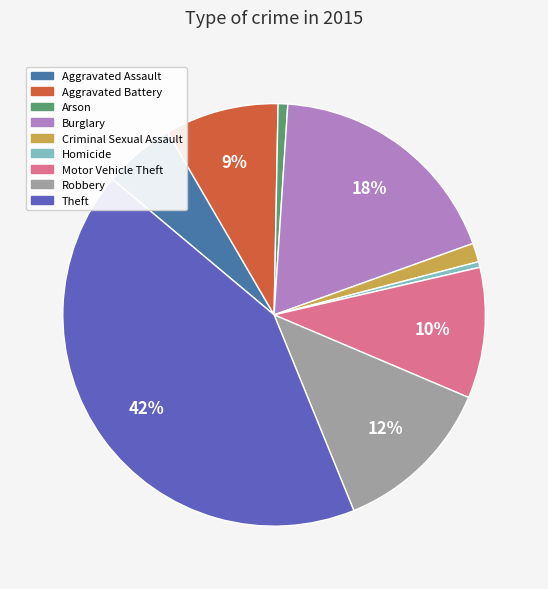

Does Theft represent more than half of the total?

No